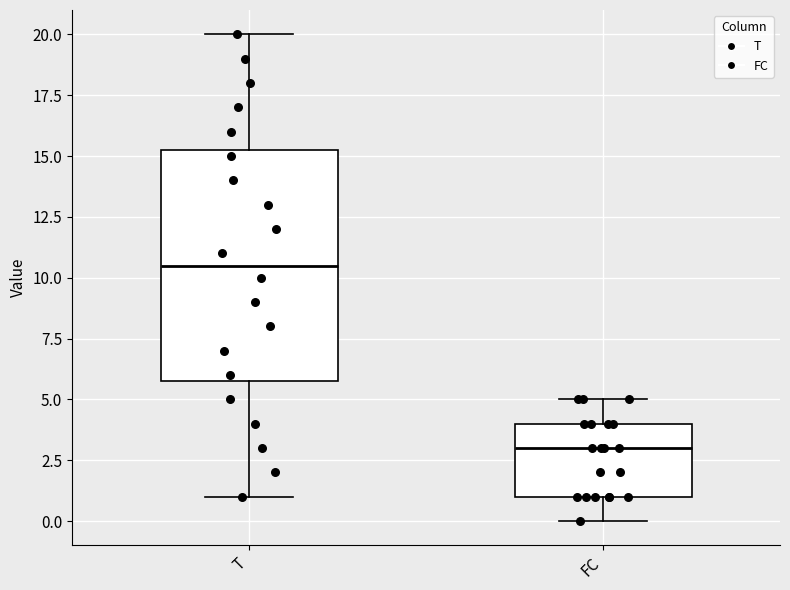

Reading left to right, transcribe this box plot: for each box, give where its median line is, the range the box spans, and where its two whiskers end, as read against the y-axis. The values are not printed on the chart, so give them approximately, as read against the axis.

T: median 10.5, box 6.0 to 15.5, whiskers 1.0 to 20.0
FC: median 3.0, box 1.0 to 4.0, whiskers 0.0 to 5.0